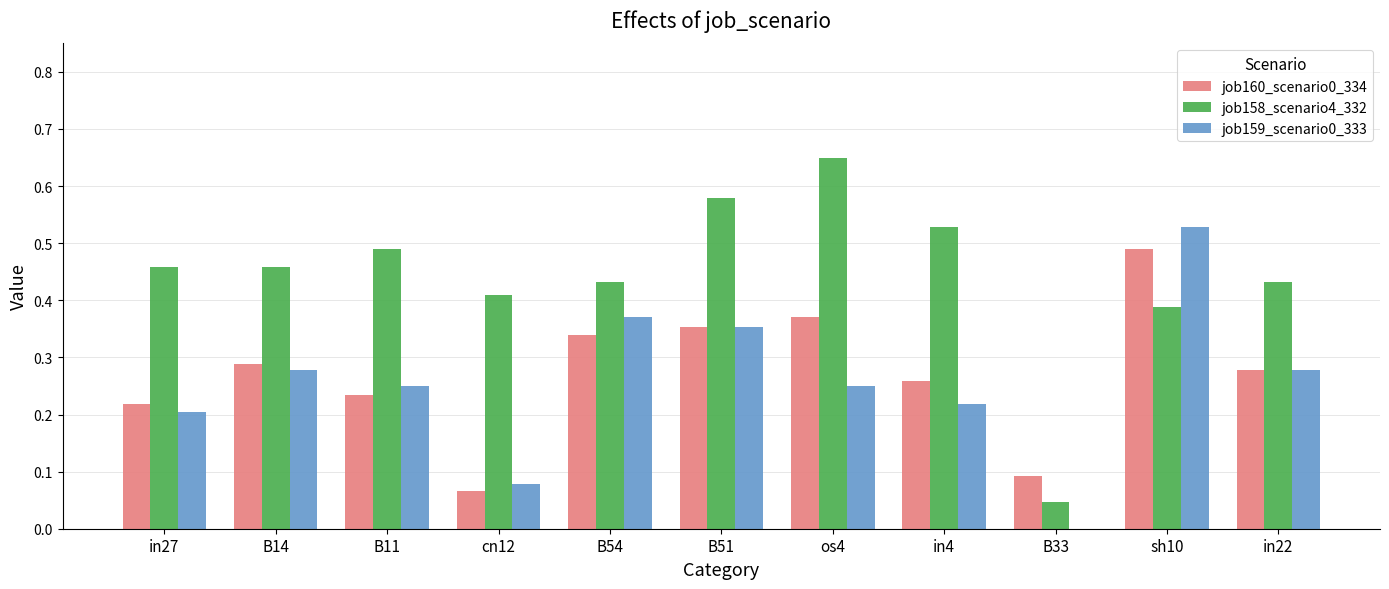

Which category has the highest value in the job160_scenario0_334 series?

sh10